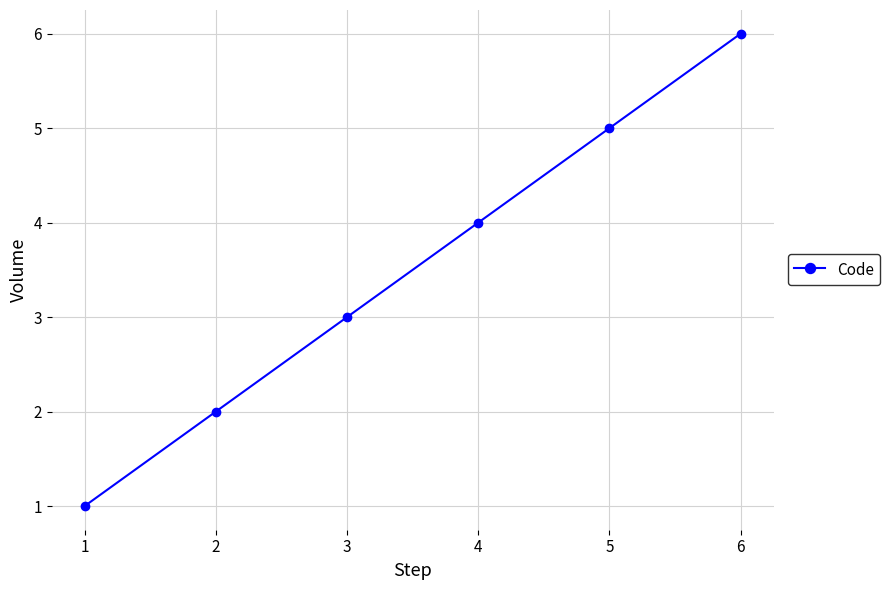

The chart shows a value of 5 at 3. True or false?

False